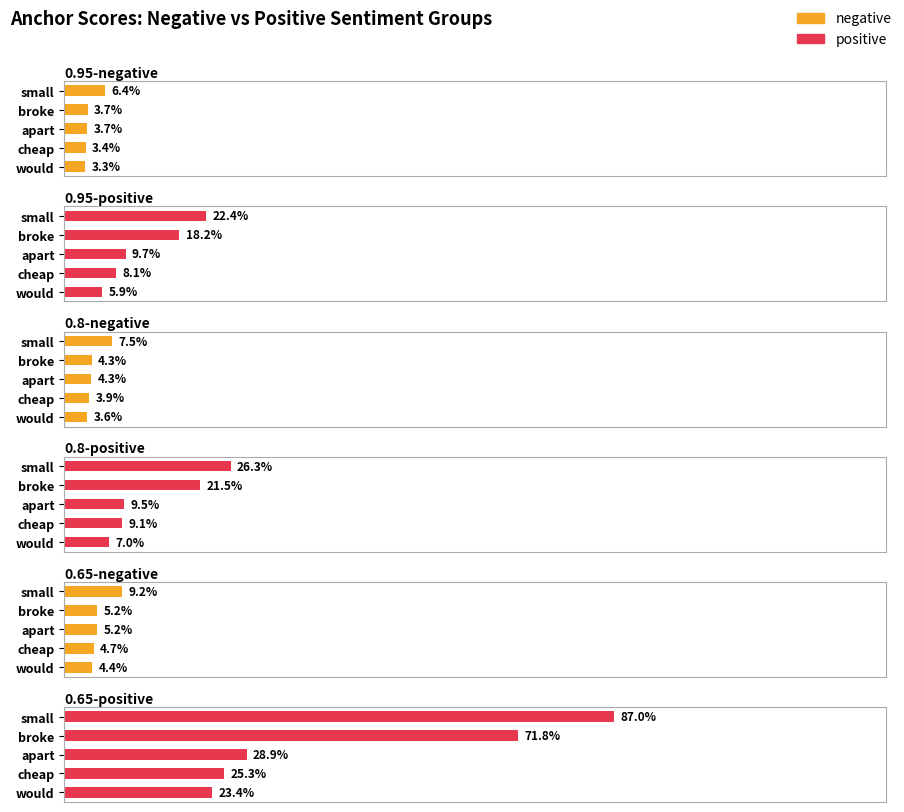

Rank the series at broke from lowest to highest value.

0.95-negative, 0.8-negative, 0.65-negative, 0.95-positive, 0.8-positive, 0.65-positive